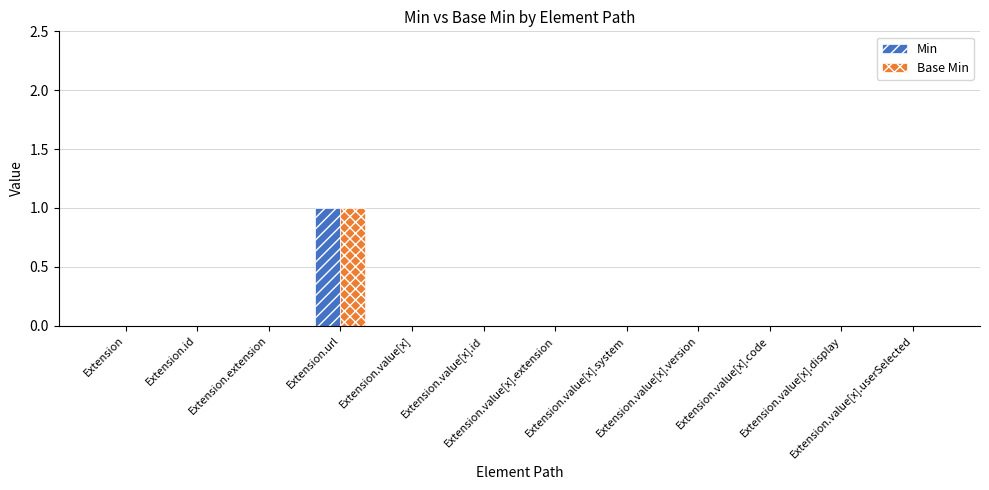

Between Extension.extension and Extension.value[x].code, which series saw the biggest shift?

Min